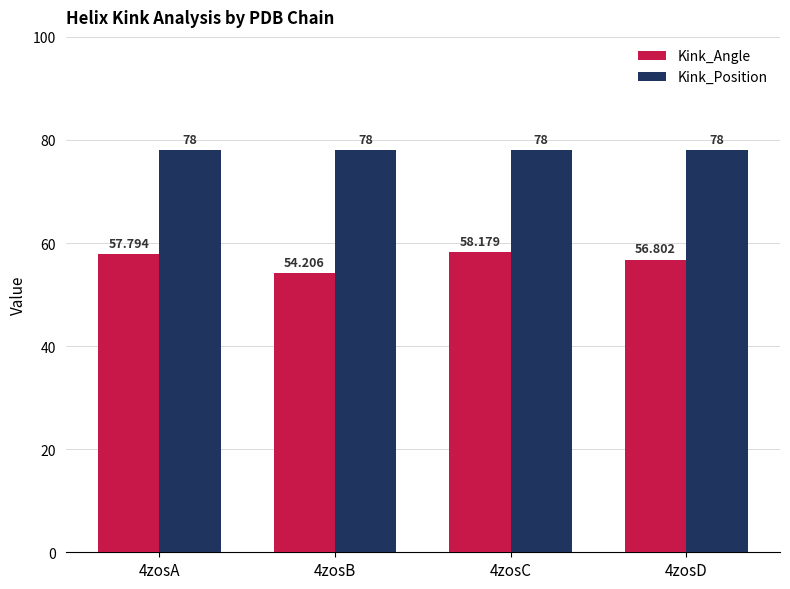

What is the approximate value of Kink_Position at 4zosA?

78.0